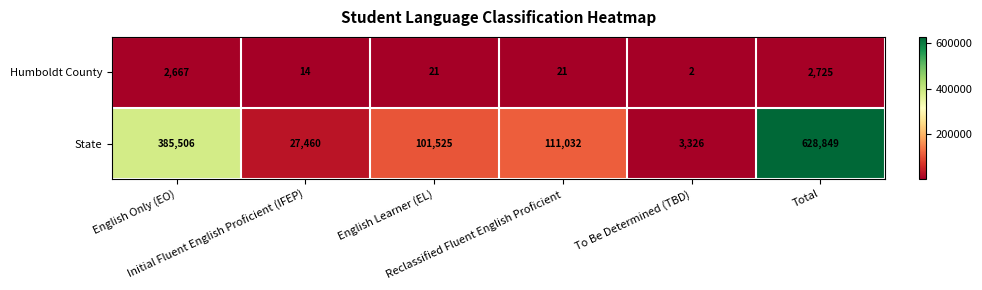

At which category is the sum across all series the highest?

Total